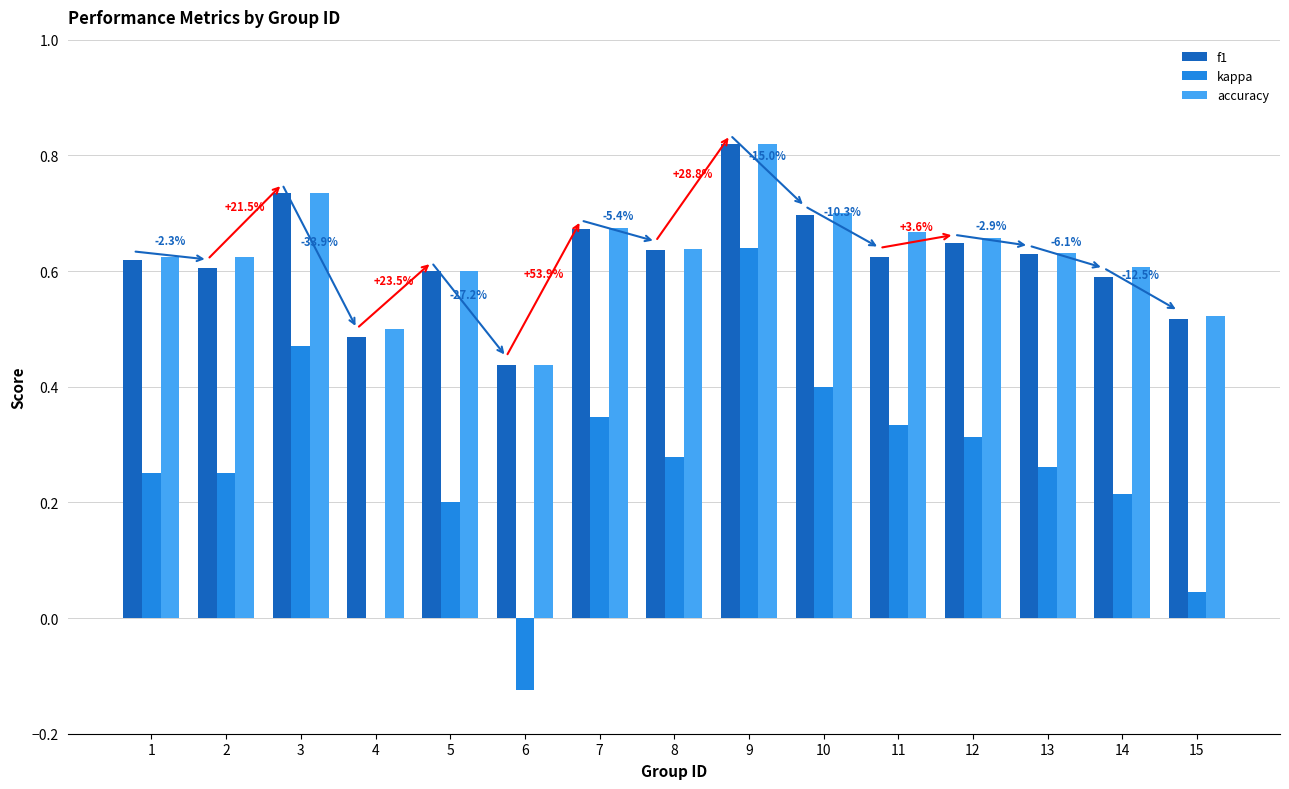

What is the sum of the accuracy values at 9 and 1?

1.4